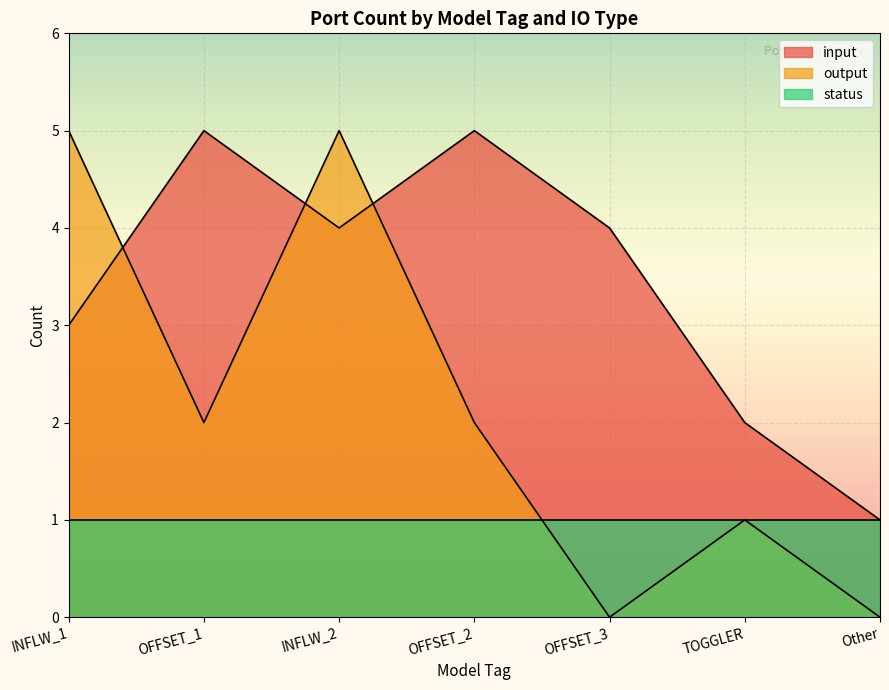

Does the chart display data point markers on the line(s)?

No